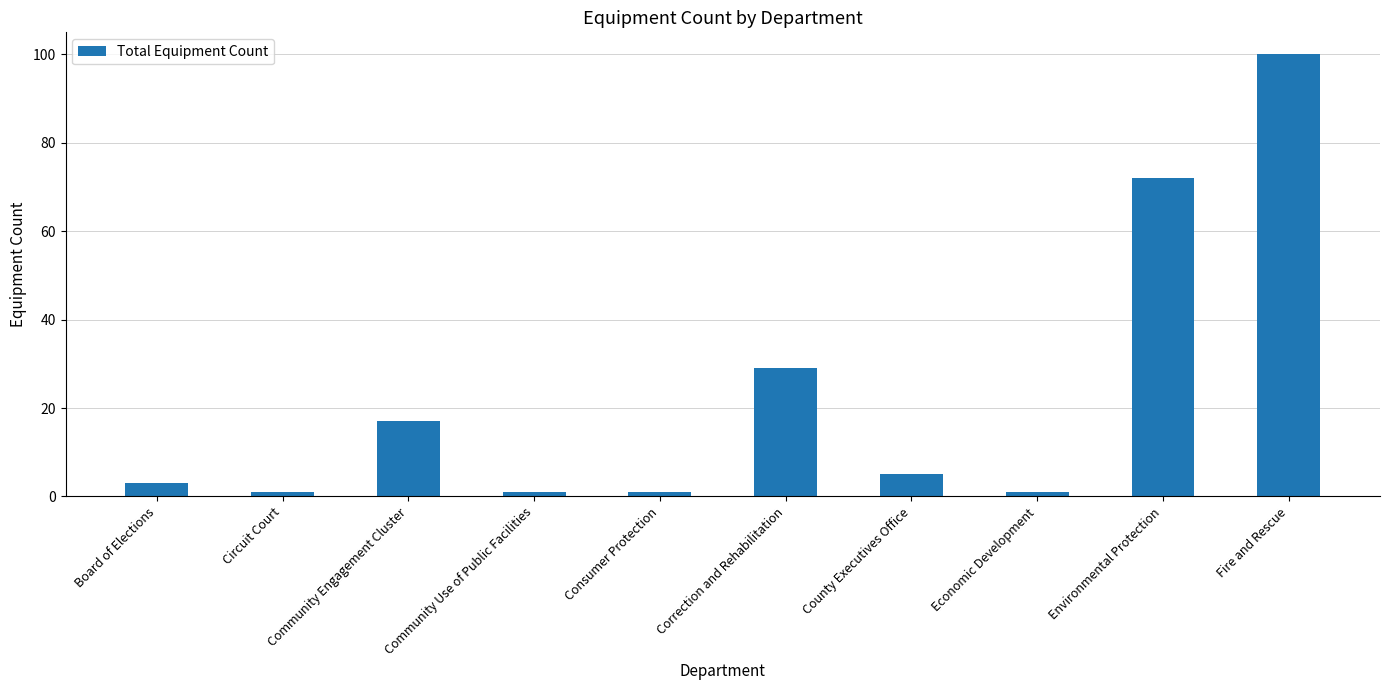

Reading left to right, list all the values displayed in this chart.

3	1	17	1	1	29	5	1	72	100